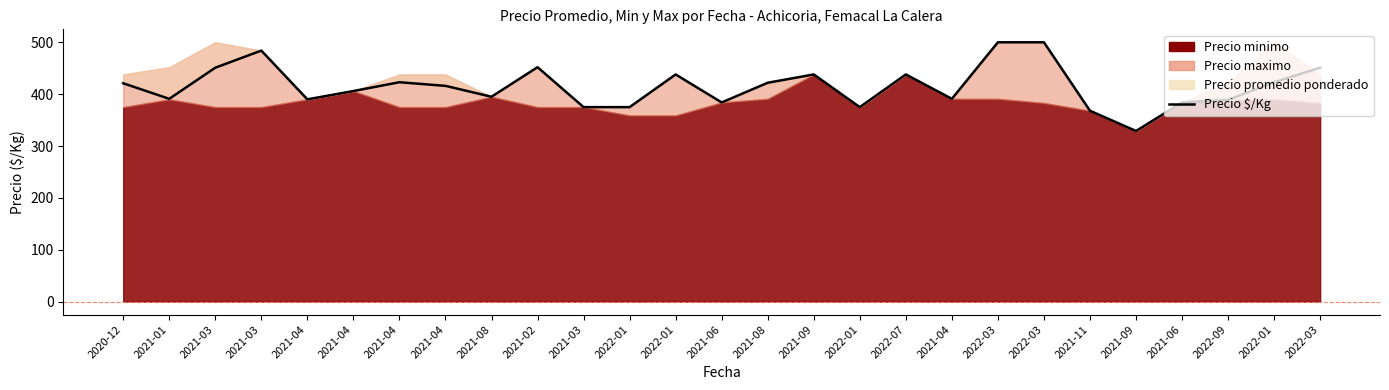

What is the sum of the values at 2021-04 and 2021-04?

796